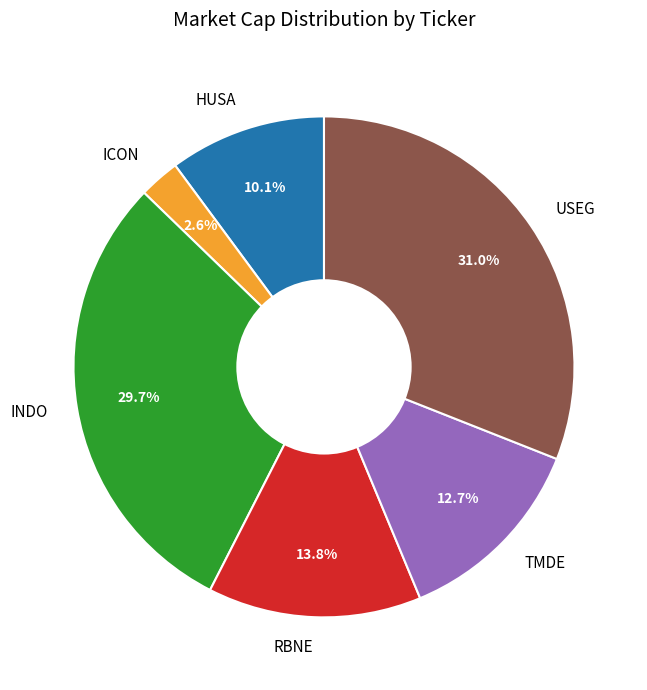

Is it true that HUSA is 4% of the pie?

False